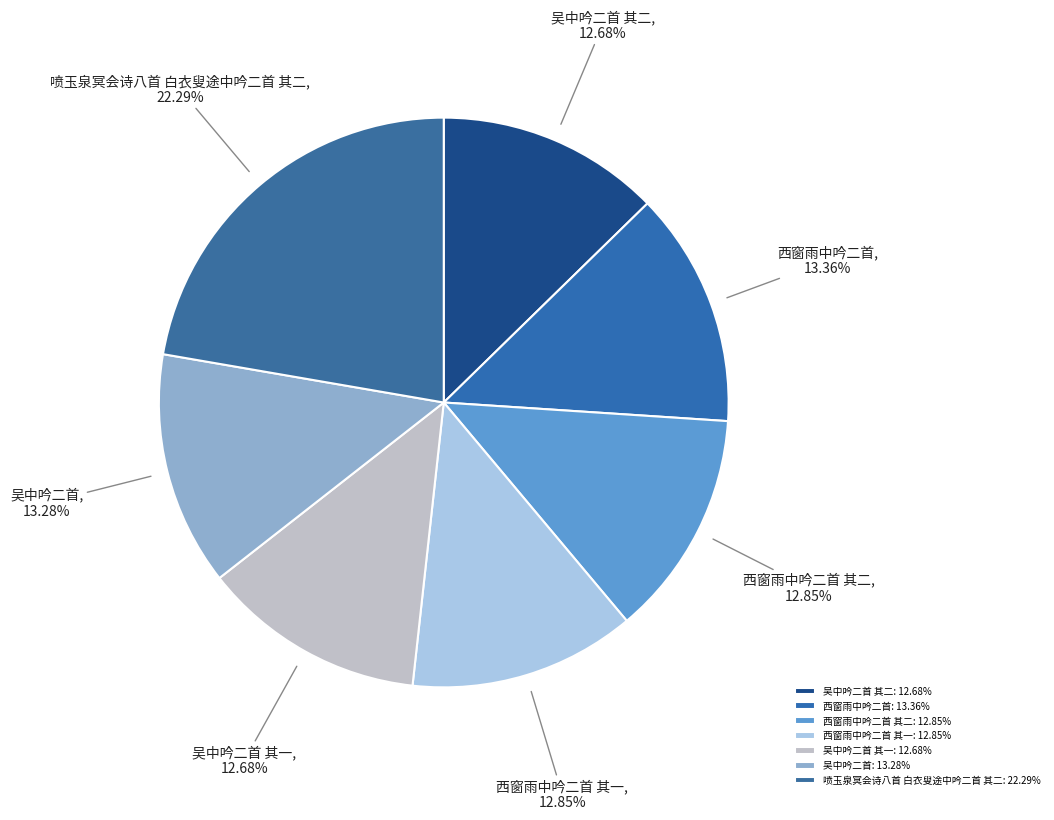

To the nearest percent, what is the average slice percentage?

14%